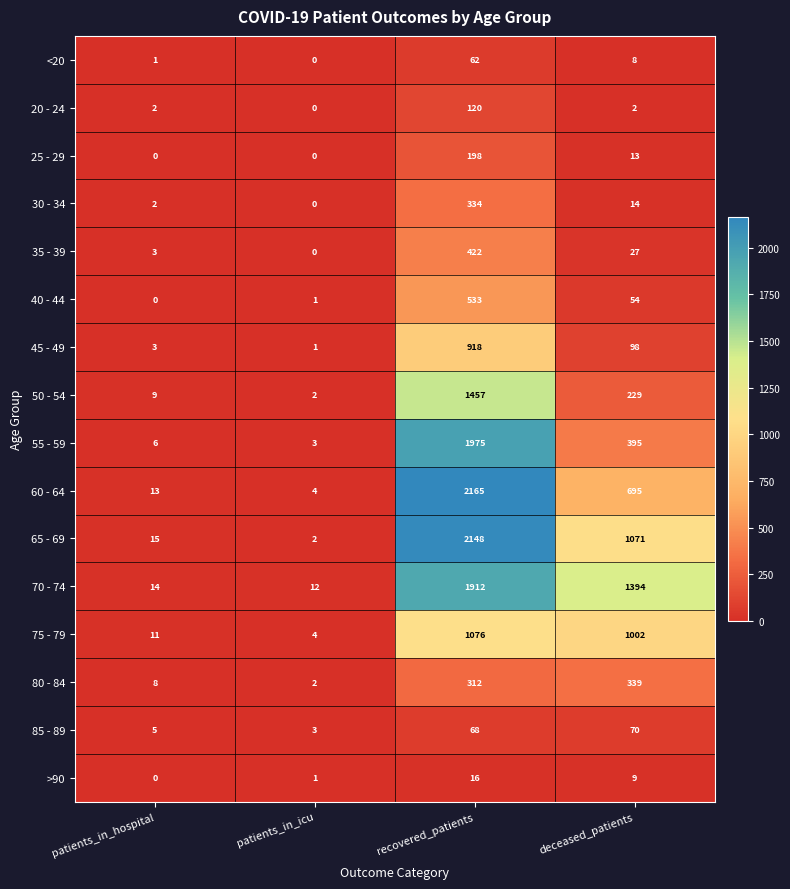

The value of 85 - 89 at deceased_patients is 70. True or false?

True